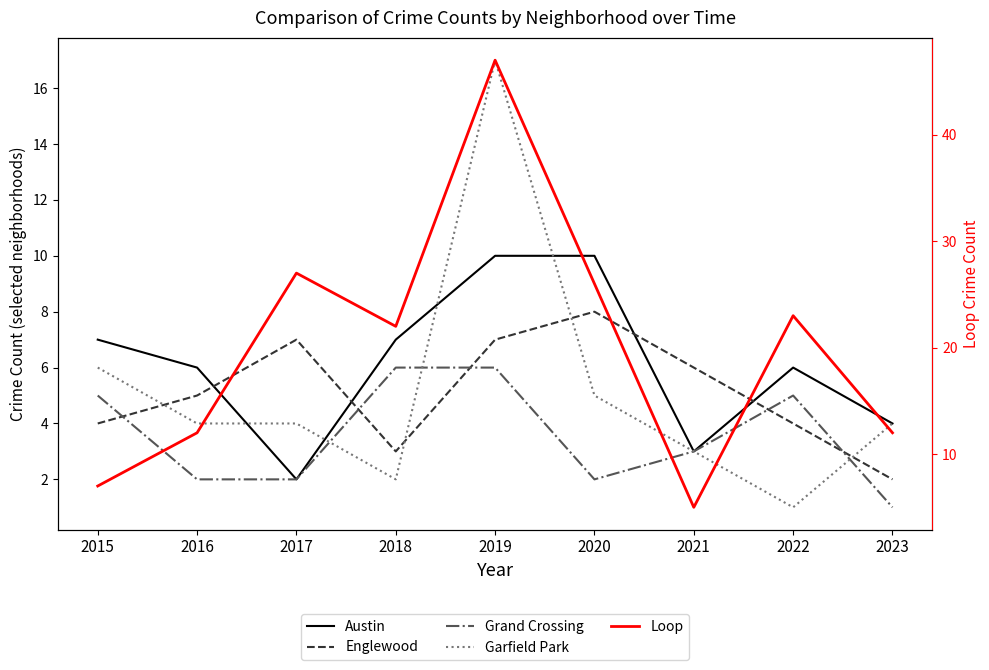

At which category is the sum across all series the highest?

2019